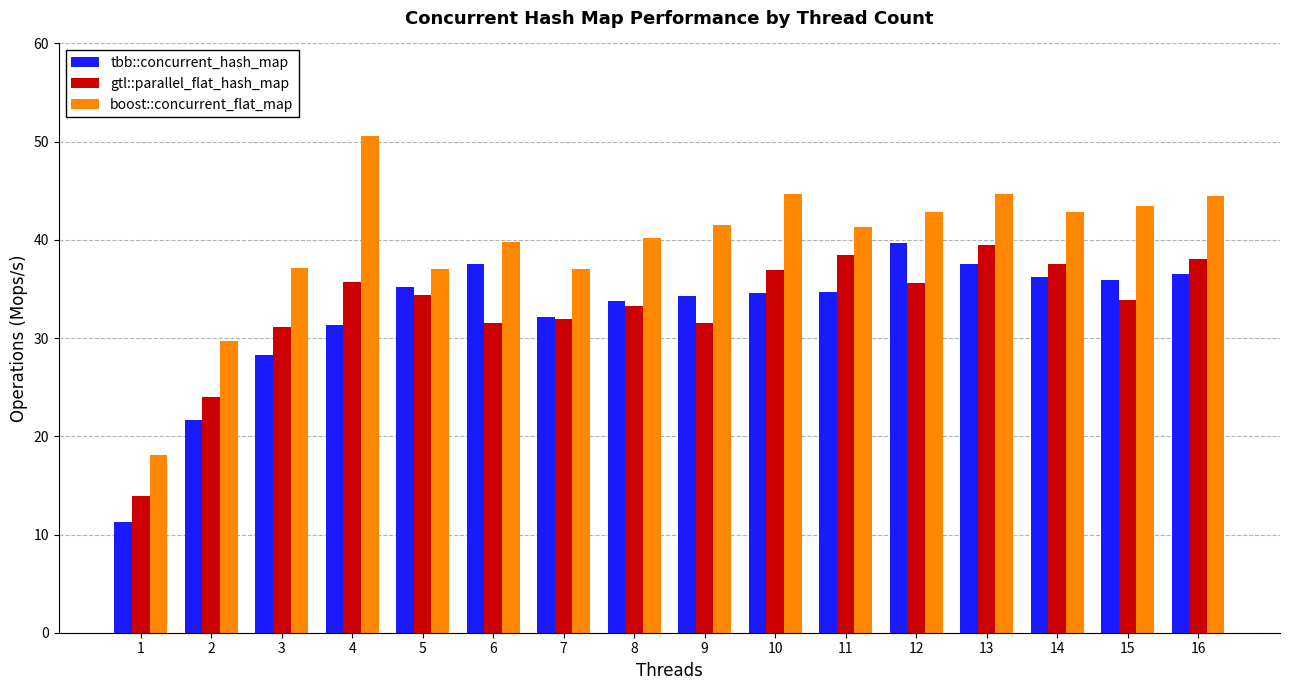

What is the spread (max minus min) of values at 6?

8.3